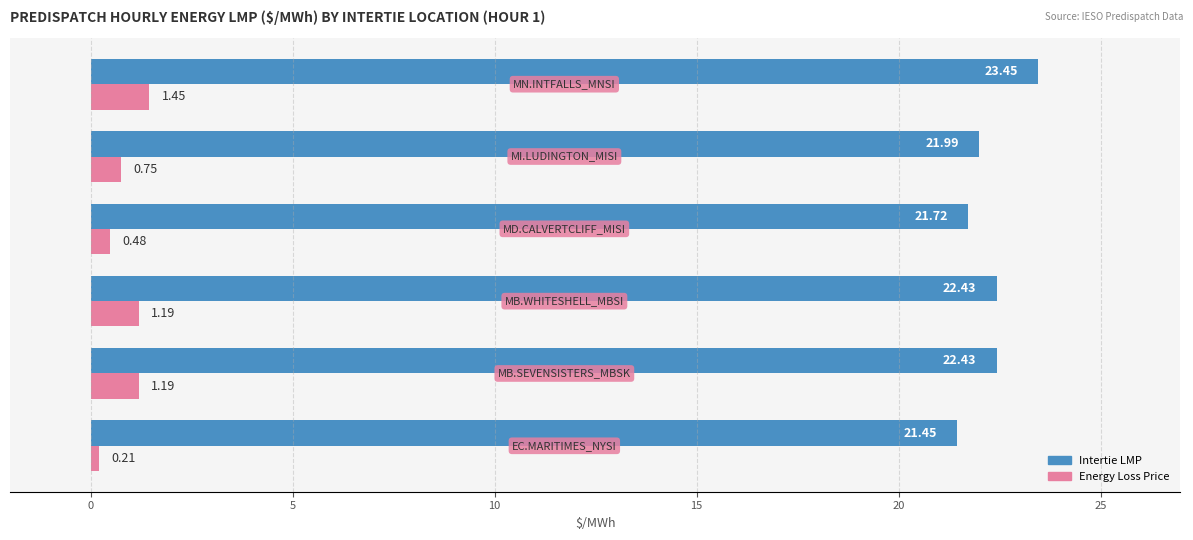

What is the average value of the Energy Loss Price series?

0.9